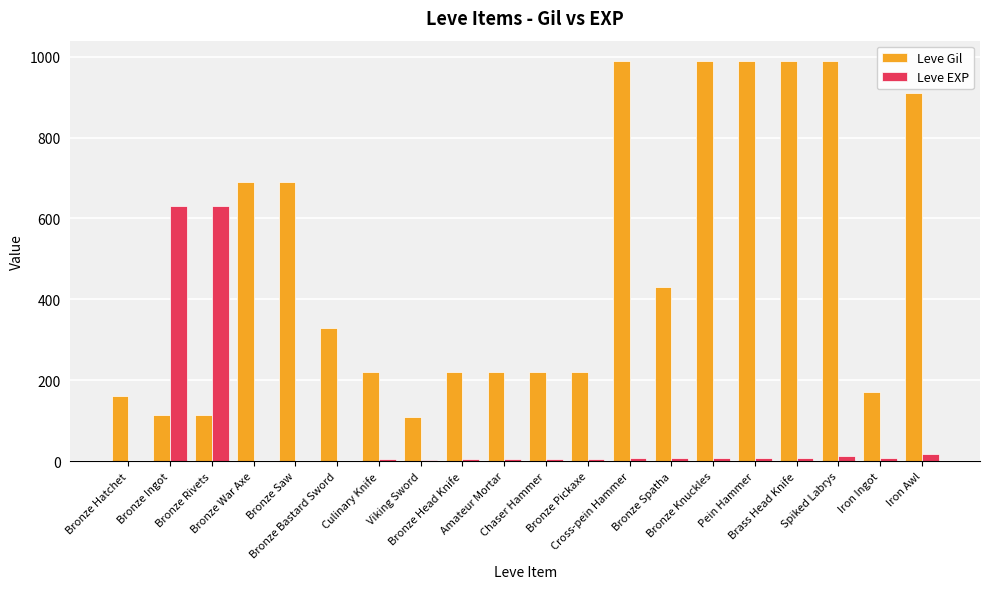

What is the greatest value displayed?

990